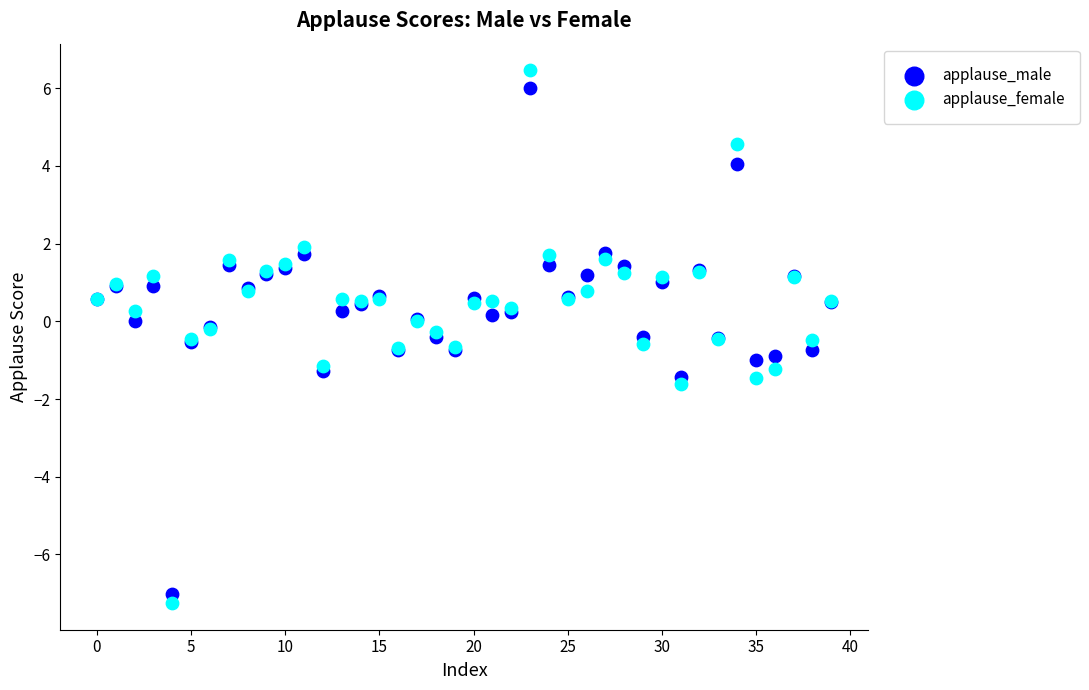

Which series reaches the minimum Y coordinate?

applause_female